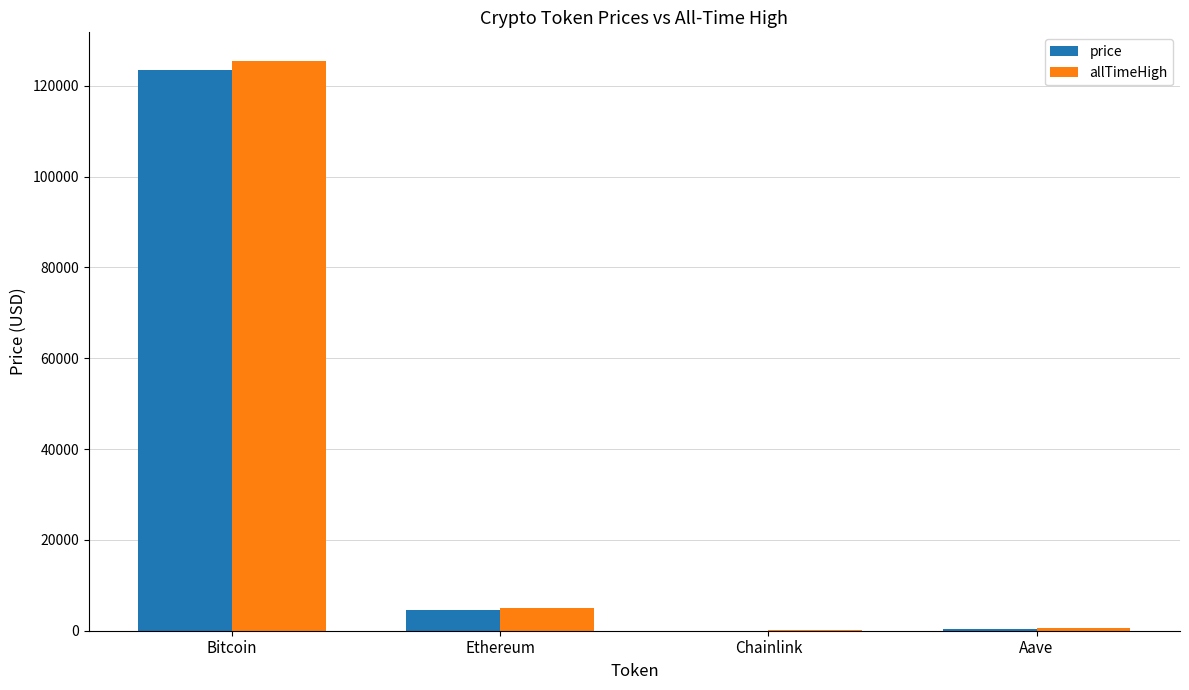

Read the price value at Ethereum.

4514.3